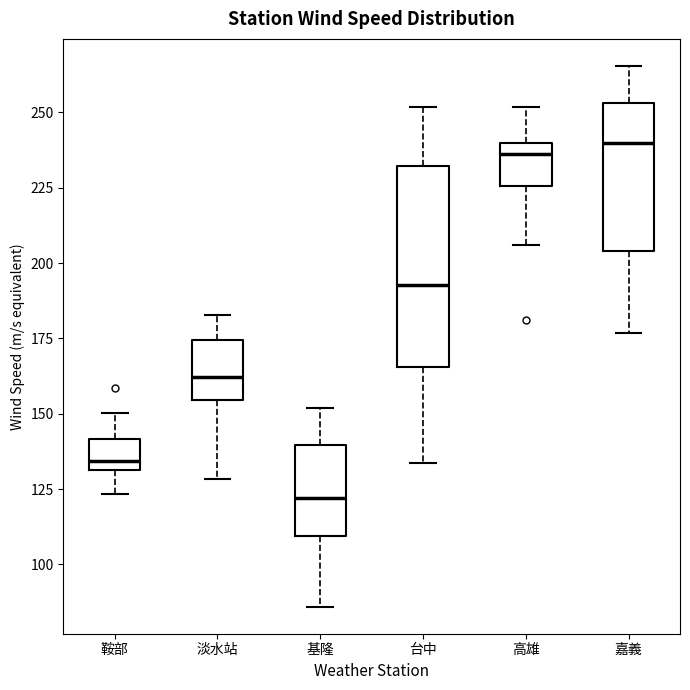

Which box is the tallest, from its lower edge to its upper edge?

台中